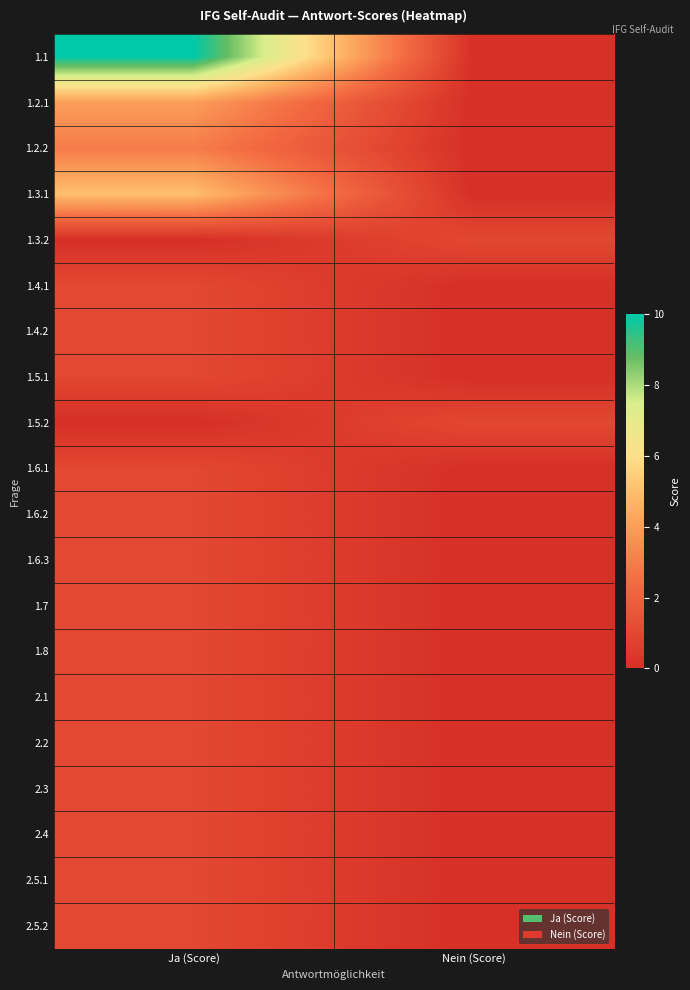

What is the difference between the highest and lowest values at Nein (Score)?

1